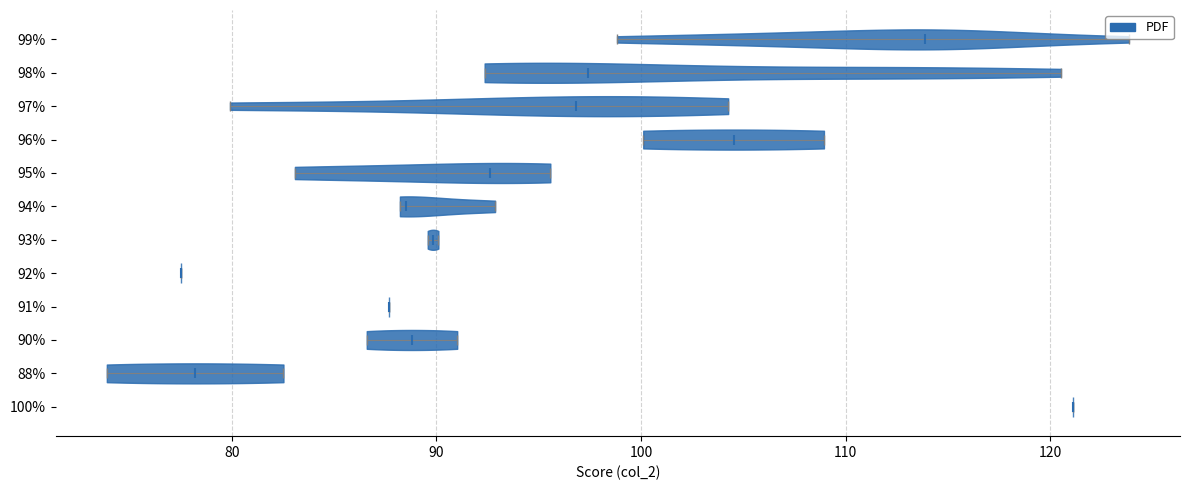

Reading bottom to top, read every violin against the x-axis: where its median line is, and the lowest and highest points it reaches. The values are not printed on the chart, so give them approximately, as read against the axis.

100%: median line 121, lowest point 121, highest point 121
88%: median line 78, lowest point 74, highest point 83
90%: median line 89, lowest point 87, highest point 91
91%: median line 88, lowest point 88, highest point 88
92%: median line 78, lowest point 78, highest point 78
93%: median line 90, lowest point 90, highest point 90
94%: median line 89, lowest point 88, highest point 93
95%: median line 93, lowest point 83, highest point 96
96%: median line 105, lowest point 100, highest point 109
97%: median line 97, lowest point 80, highest point 104
98%: median line 97, lowest point 92, highest point 121
99%: median line 114, lowest point 99, highest point 124